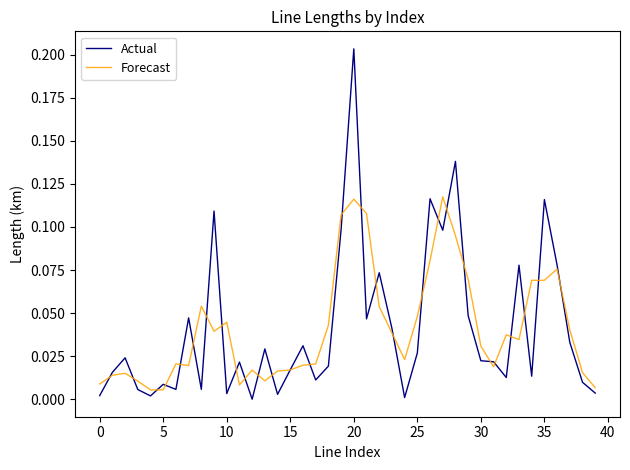

List the series in order of their peak value, lowest first.

Forecast, Actual